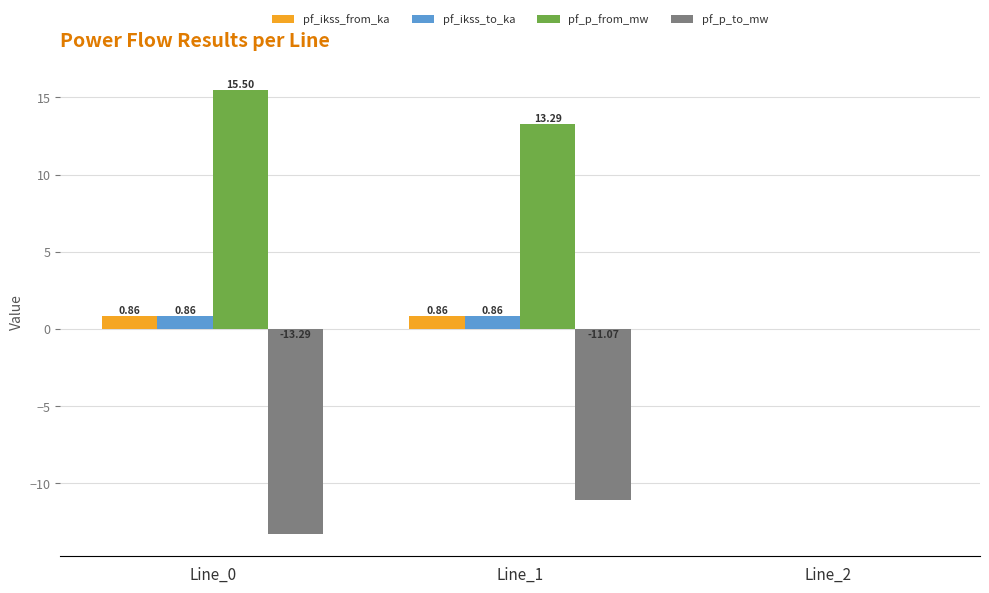

Is the value of pf_p_from_mw at Line_0 greater than the value of pf_ikss_from_ka at Line_2?

Yes